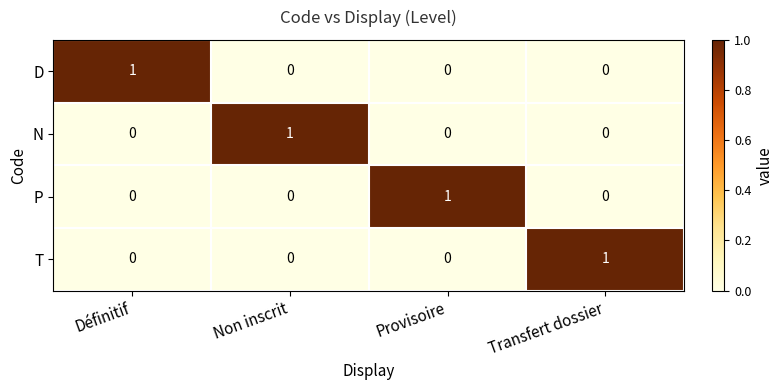

At how many categories does at least one series exceed 0?

4